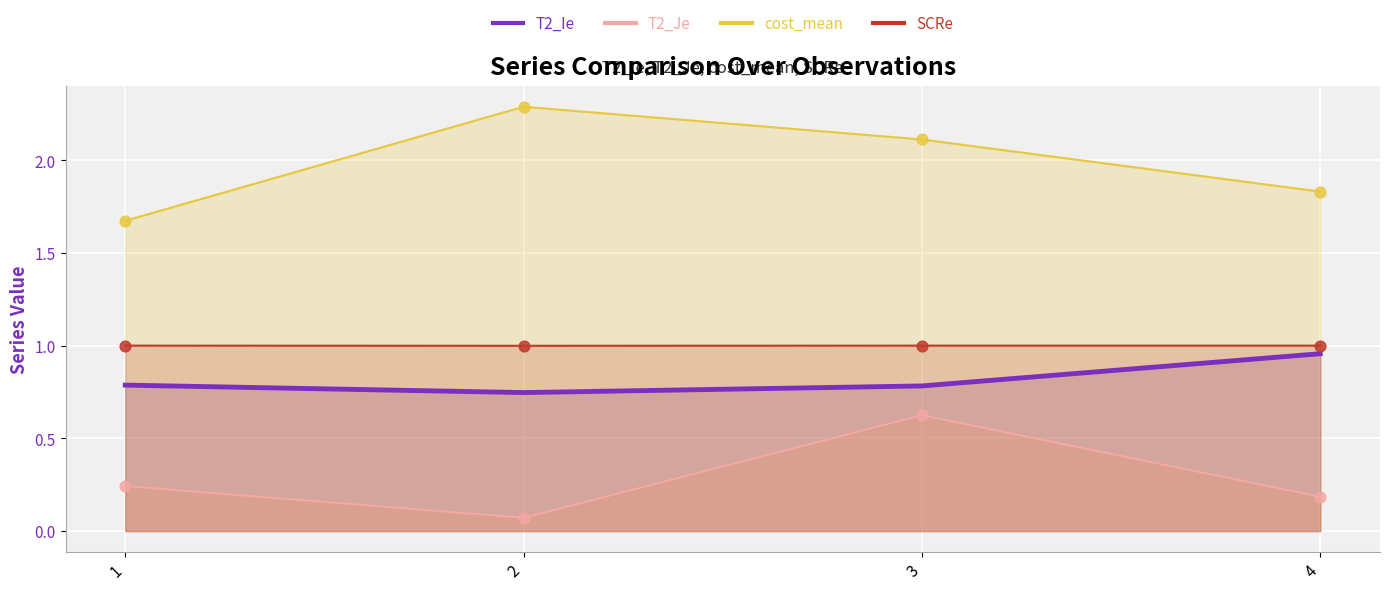

At how many categories does at least one series exceed 1?

4